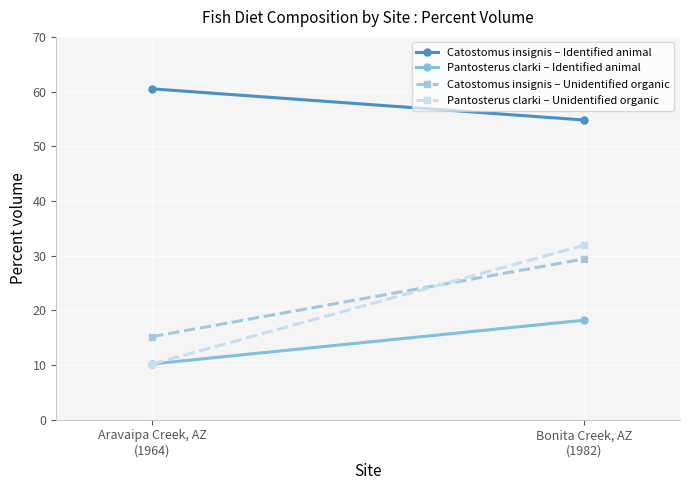

What is the total value across all series at Aravaipa Creek, AZ
(1964)?

96.1